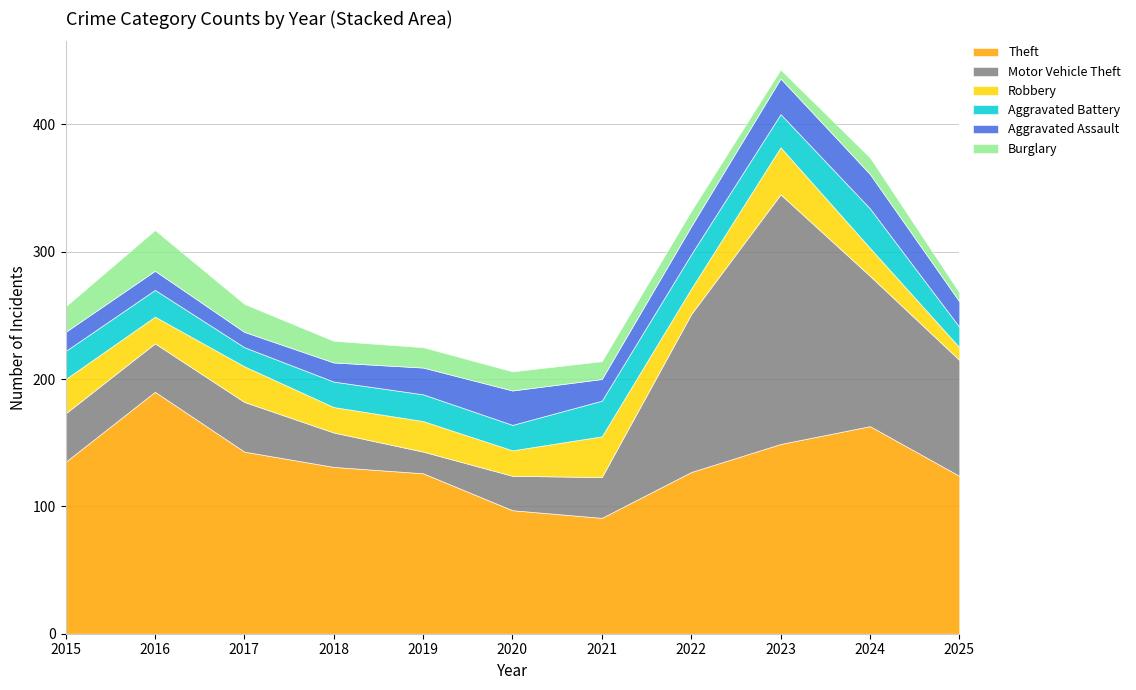

Rank the categories by Burglary value from lowest to highest.

2023, 2025, 2022, 2024, 2021, 2020, 2019, 2018, 2015, 2017, 2016